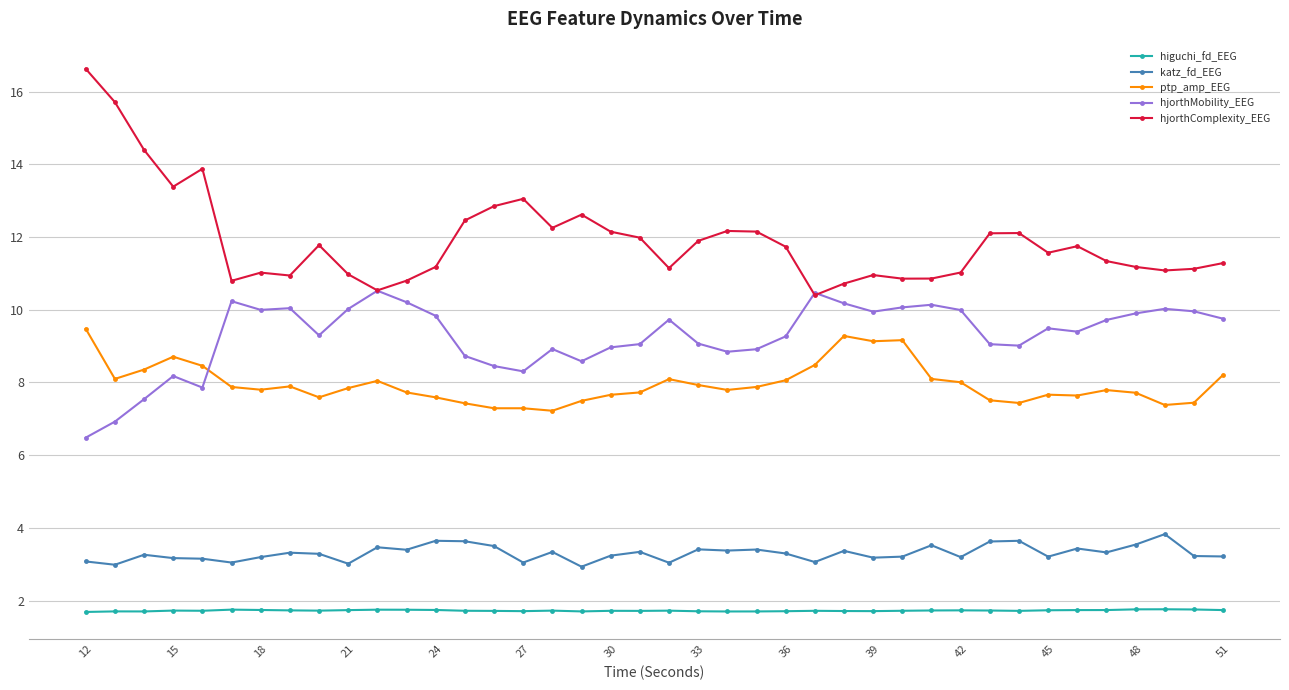

True or false: katz_fd_EEG and higuchi_fd_EEG cross at least once.

False